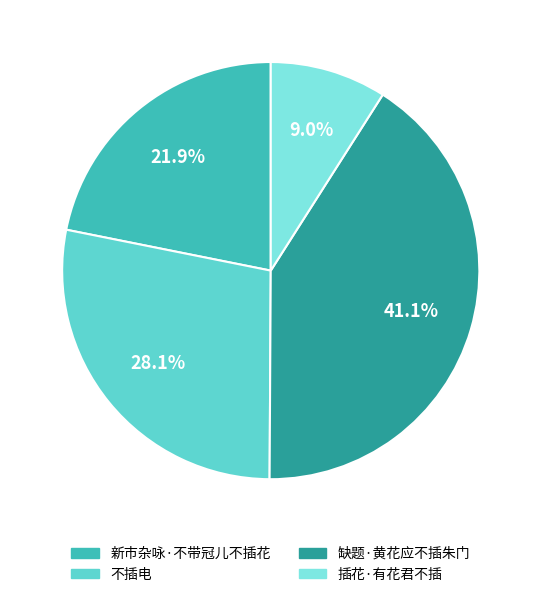

Which has a higher value, 插花·有花君不插 or 缺题·黄花应不插朱门?

缺题·黄花应不插朱门